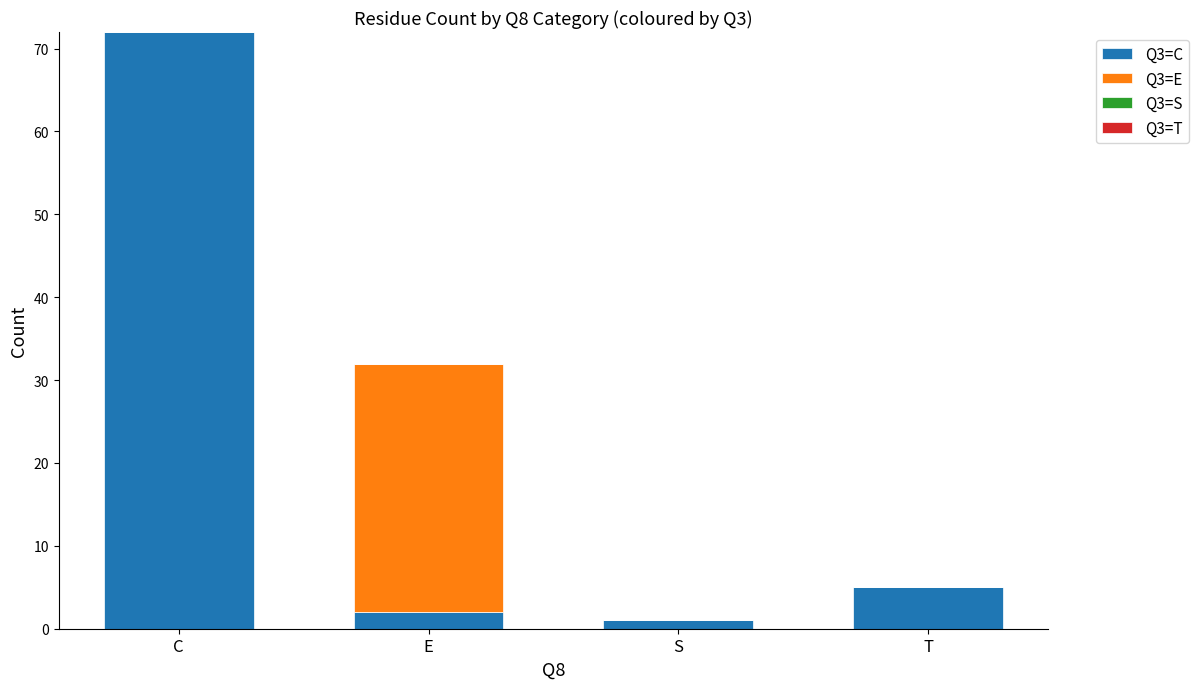

At which label does Q3=C reach its peak?

C